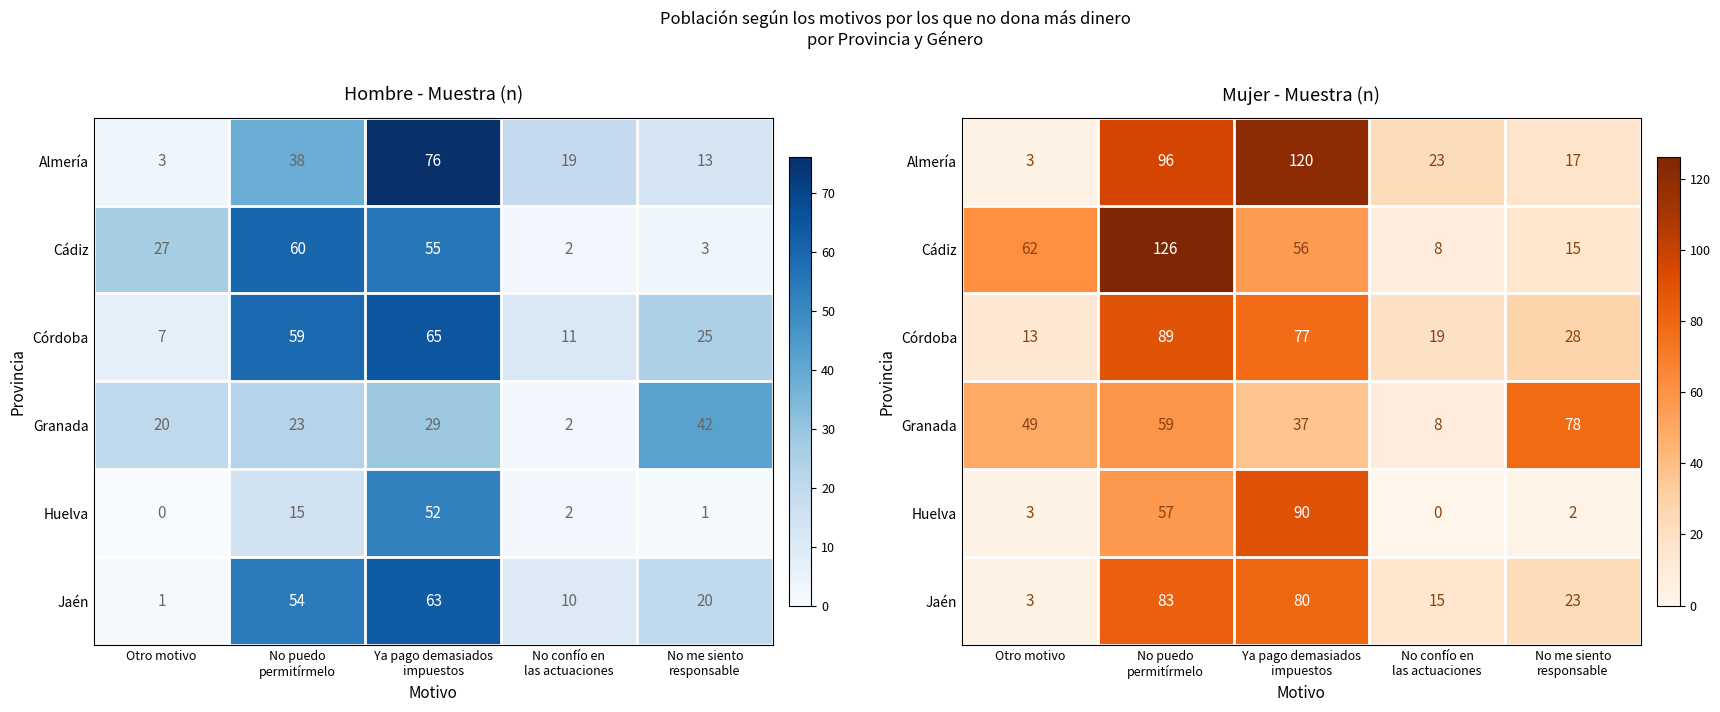

What is the spread (max minus min) of values at No me siento
responsable?

76